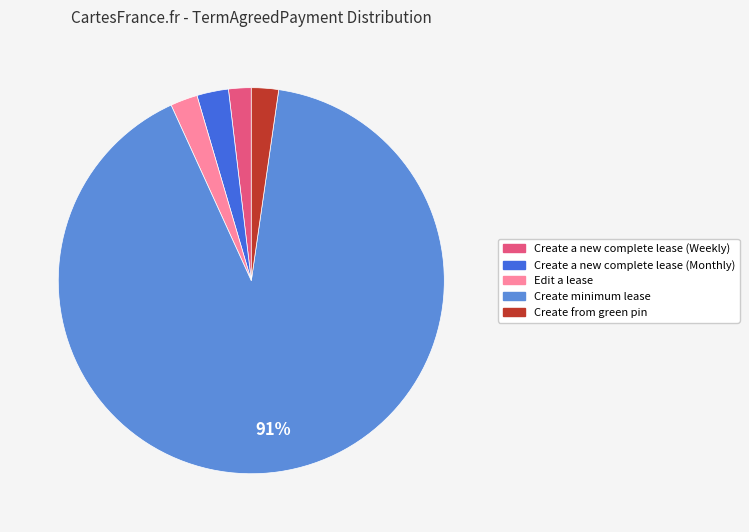

What percentage is the Edit a lease slice, to the nearest percent?

2%